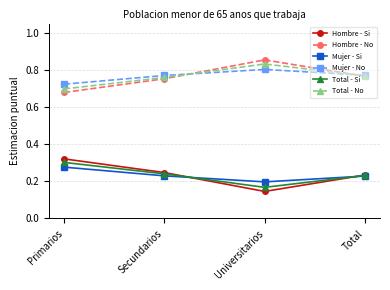

What is the label of the 1st point from the right?

Total